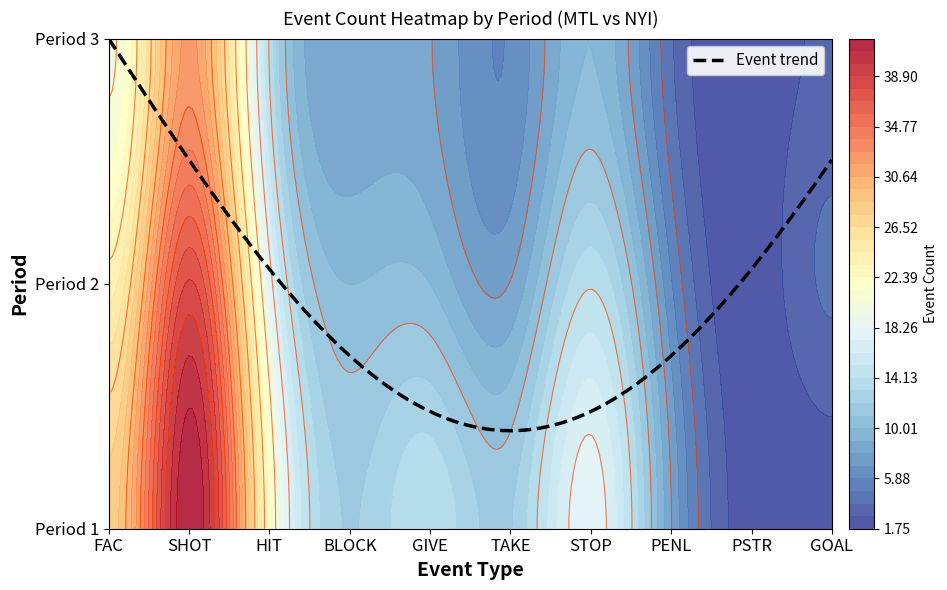

What is the difference between the 1 values at SHOT and FAC?

14